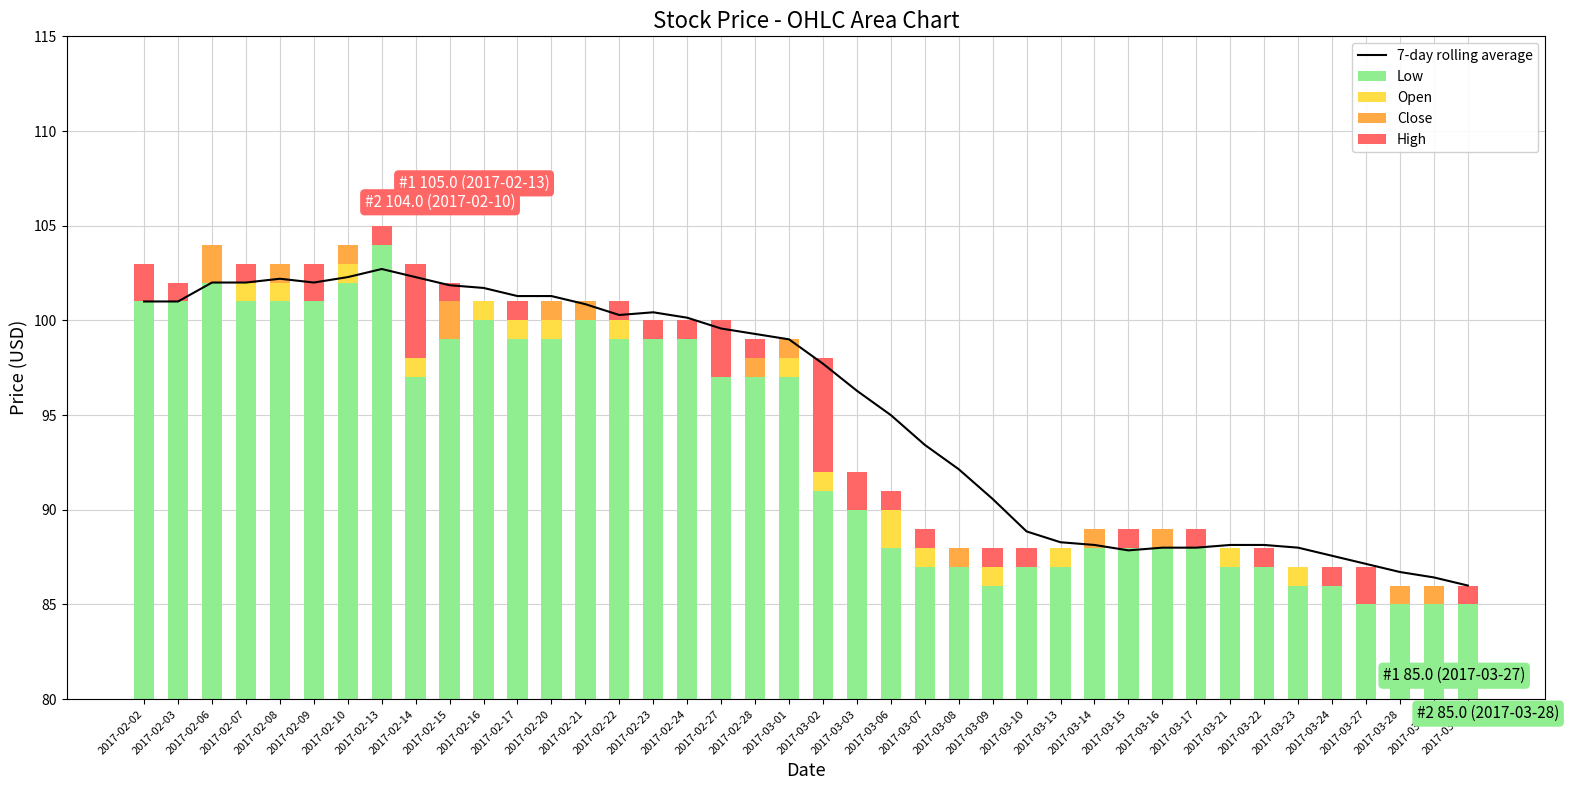

True or false: Low has a value of 100.0 at 2017-02-16.

True